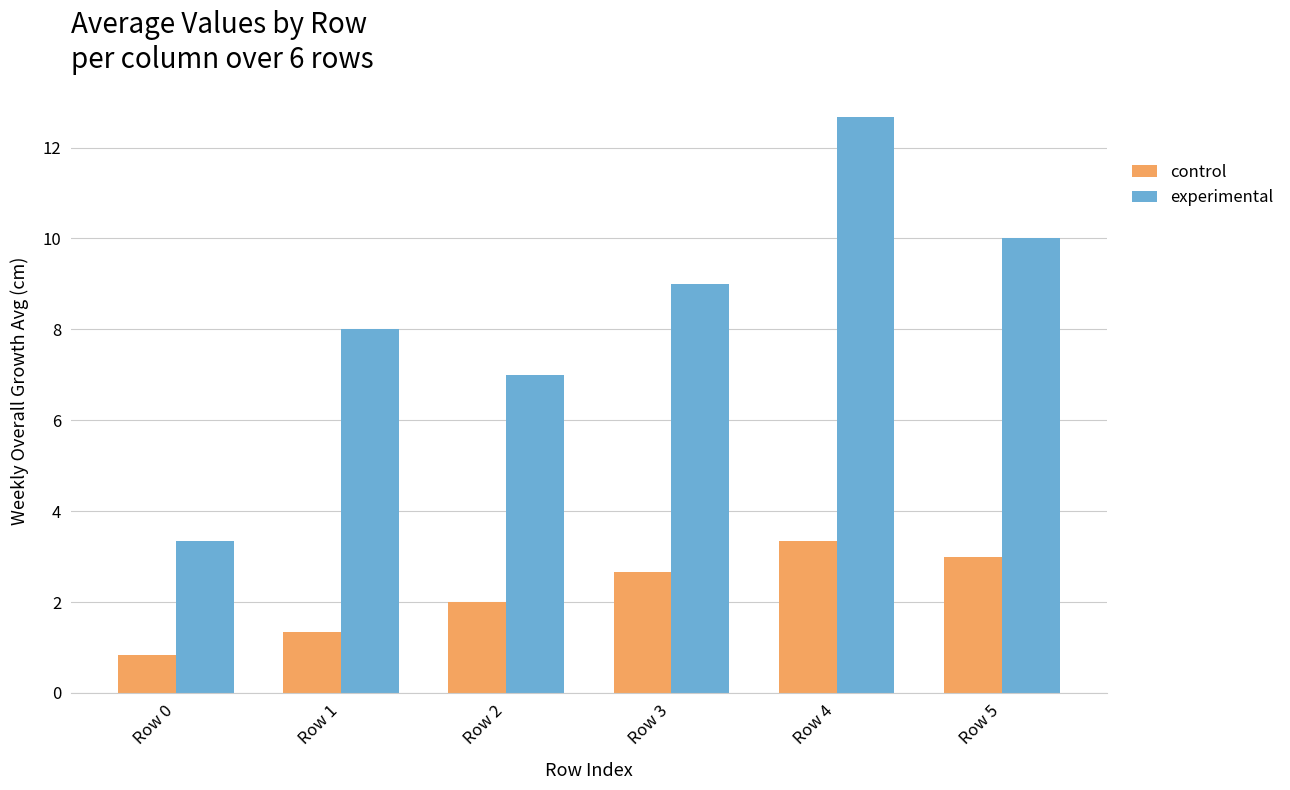

Between Row 0 and Row 3, which series saw the biggest shift?

experimental